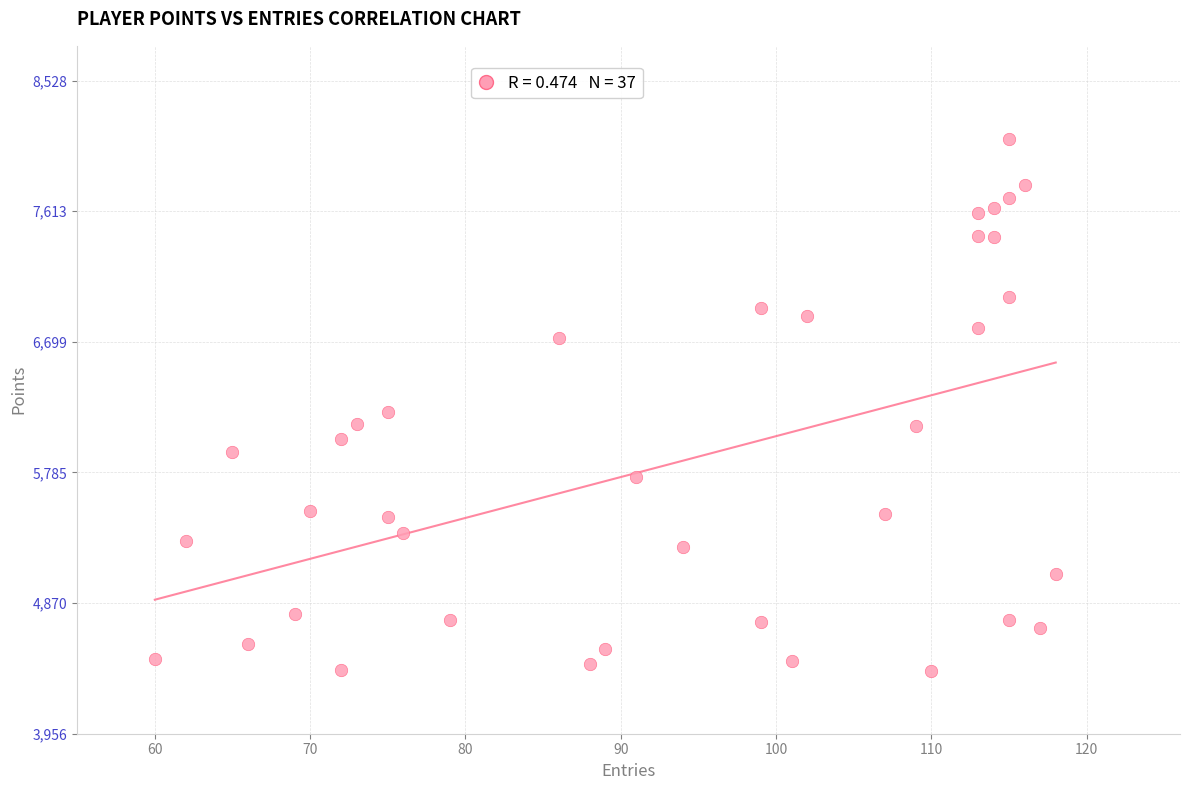

What is the range of Y values (max minus min)?

3726